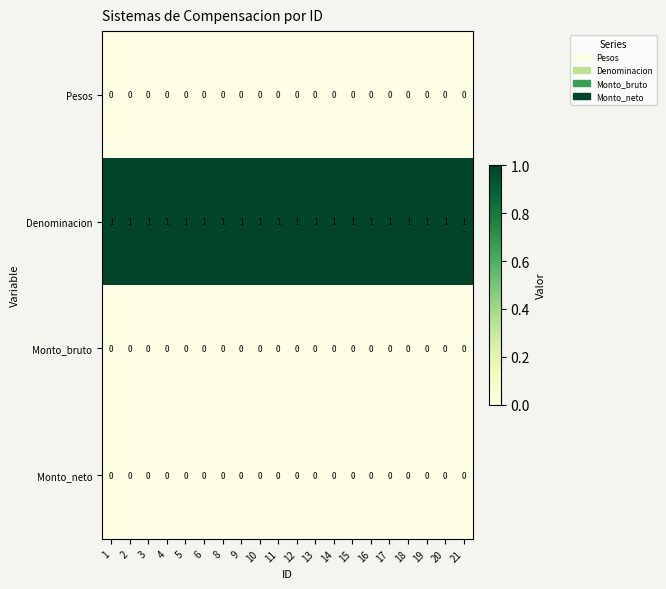

The value of Monto_neto at 1 is 0. True or false?

True